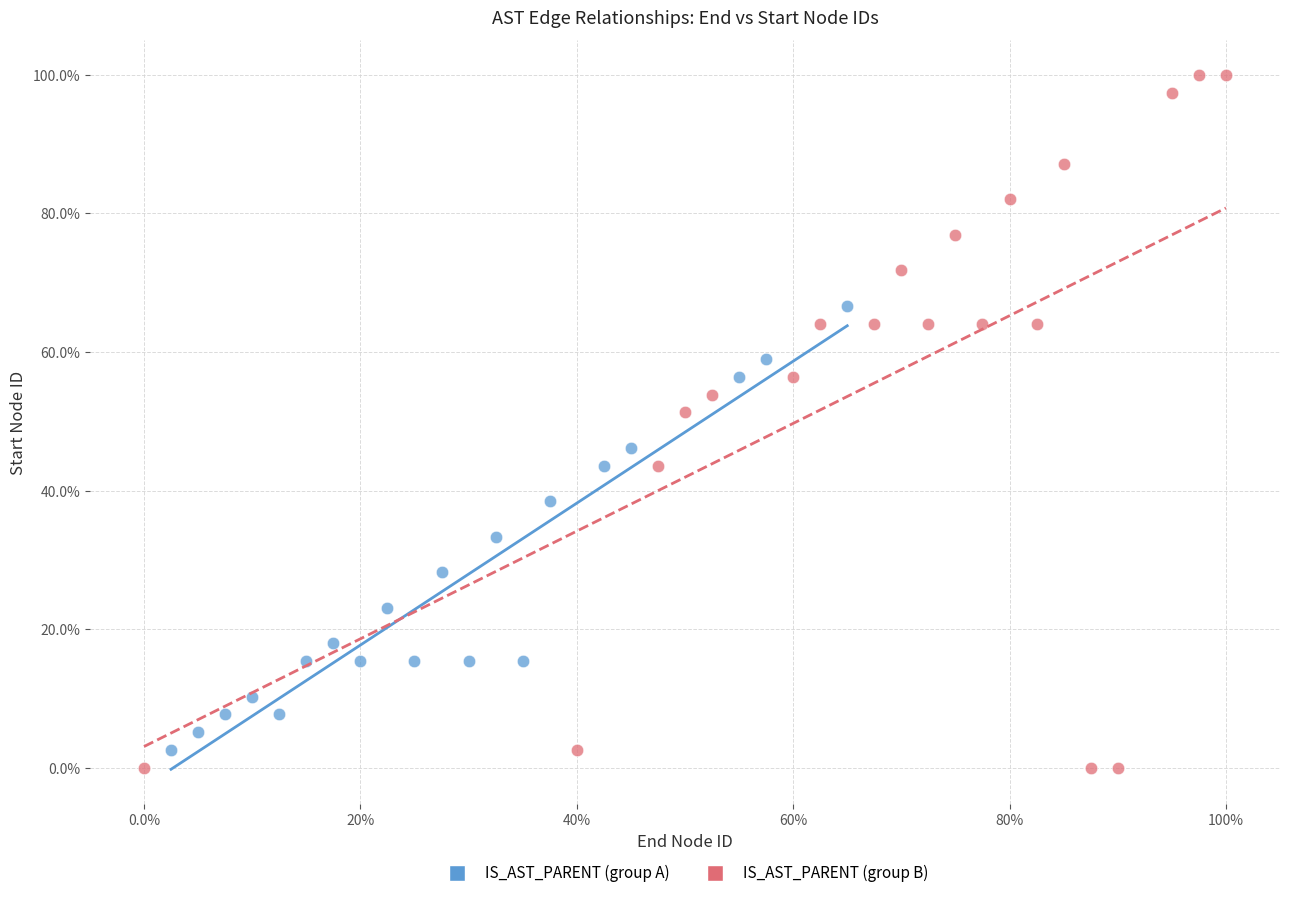

Which series reaches the maximum Y coordinate?

IS_AST_PARENT (group B)